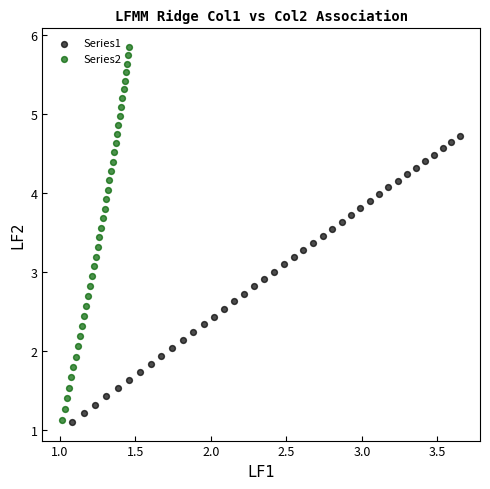

Which series has the largest Y range (max minus min)?

Series2